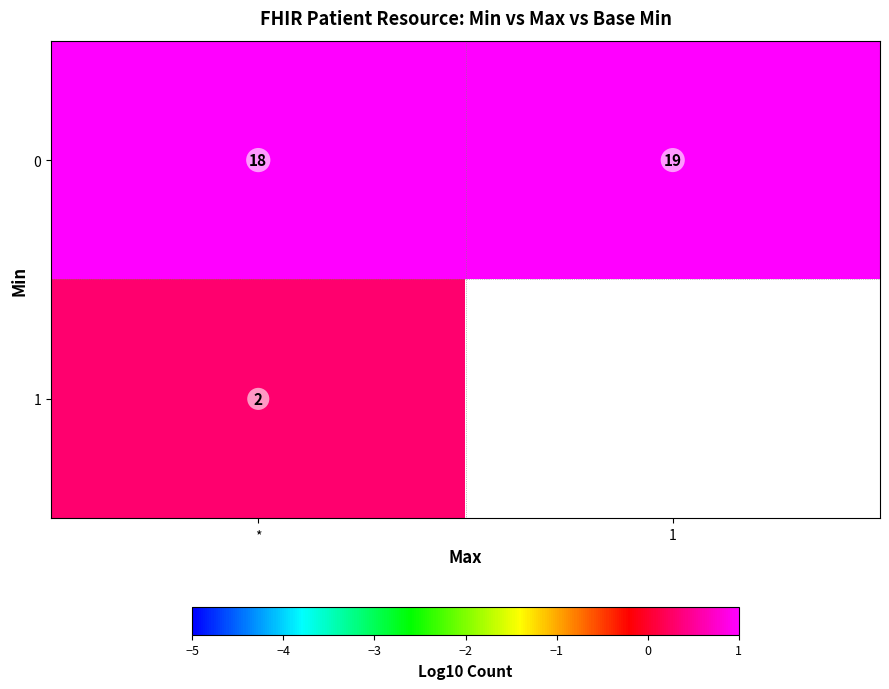

At *, list the series in order from largest to smallest.

0, 1